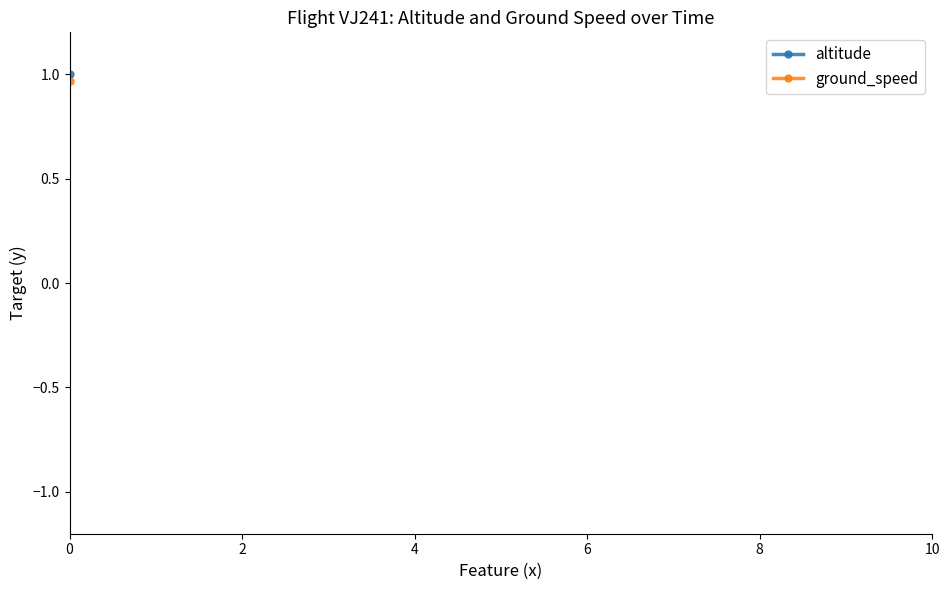

List the series in order of their overall mean, lowest first.

altitude, ground_speed